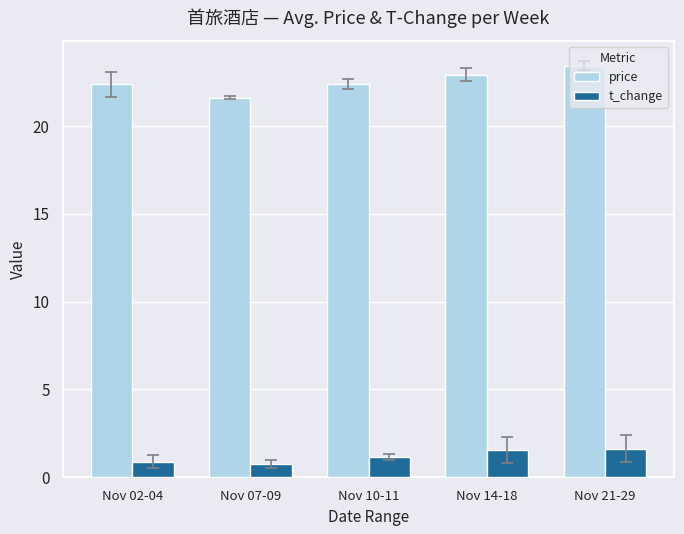

True or false: price has a value of 34.1 at Nov 10-11.

False